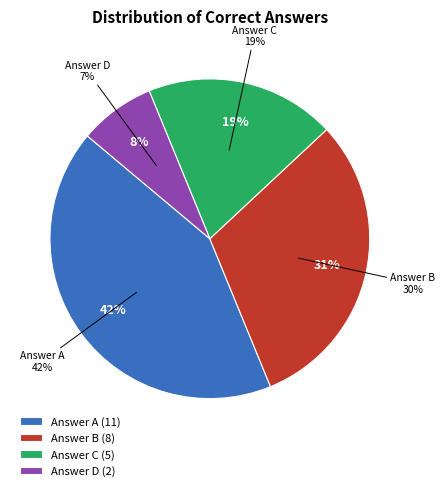

Rank the categories by value from highest to lowest.

A, B, C, D